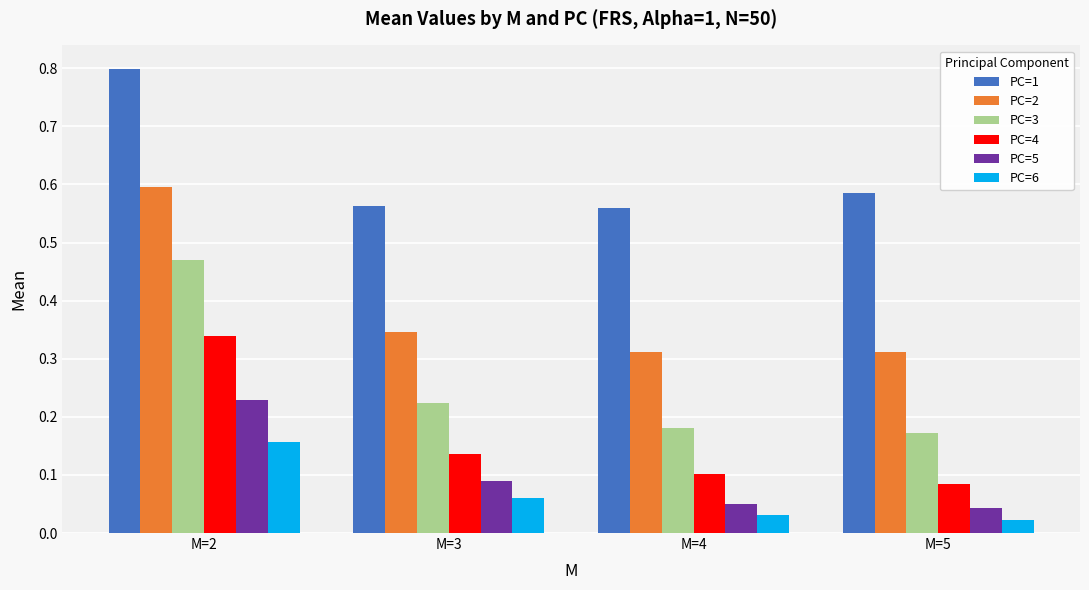

Which series has the widest spread of values?

PC=3